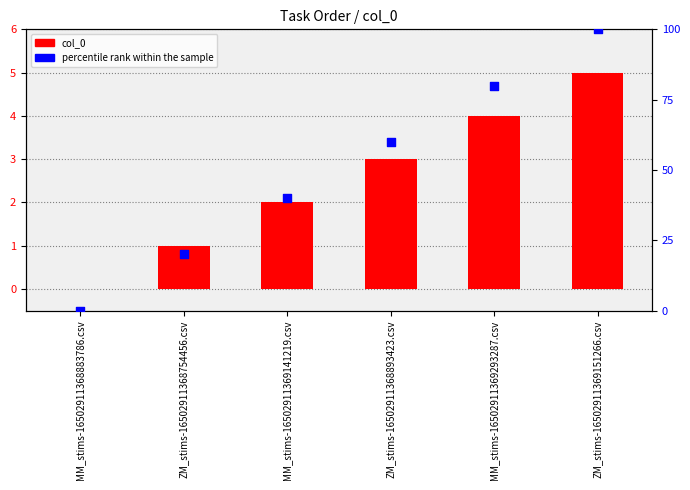

What is the total value across all series at ZM_stims-16502911368893423.csv?

63